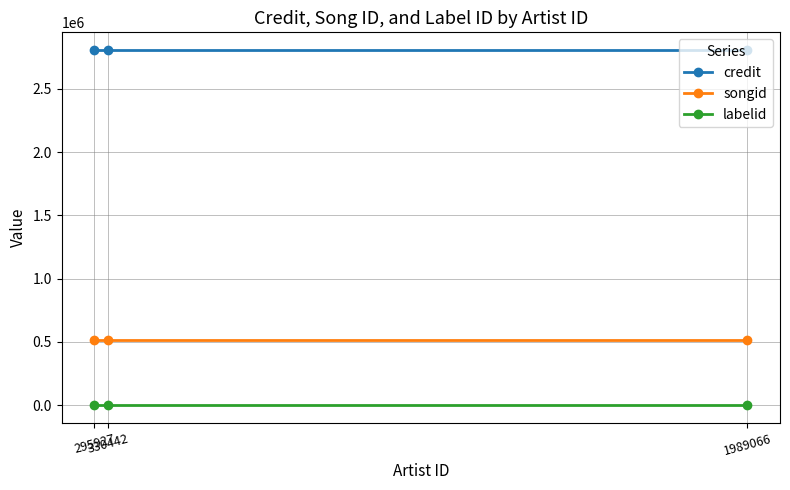

What is the sum of the labelid values at 330442 and 295927?

4978